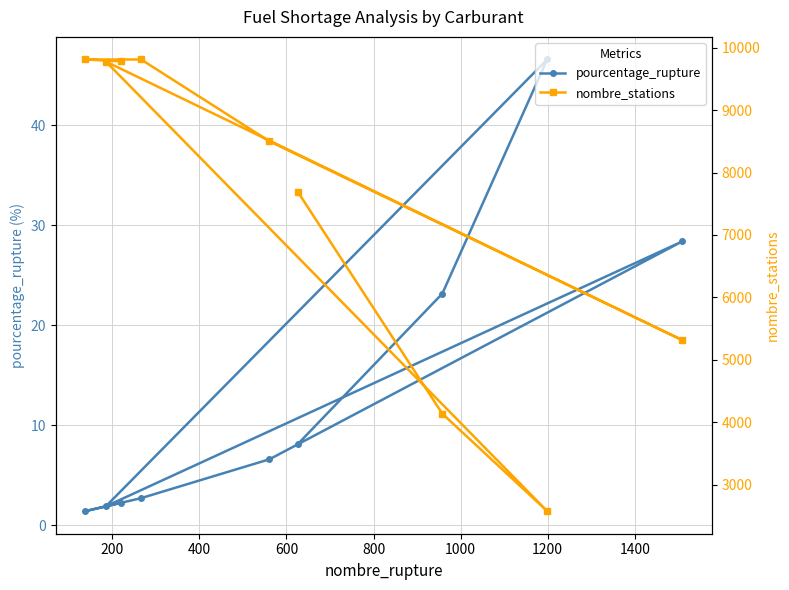

What is the difference between the second highest and second lowest values in the pourcentage_rupture series?

26.5